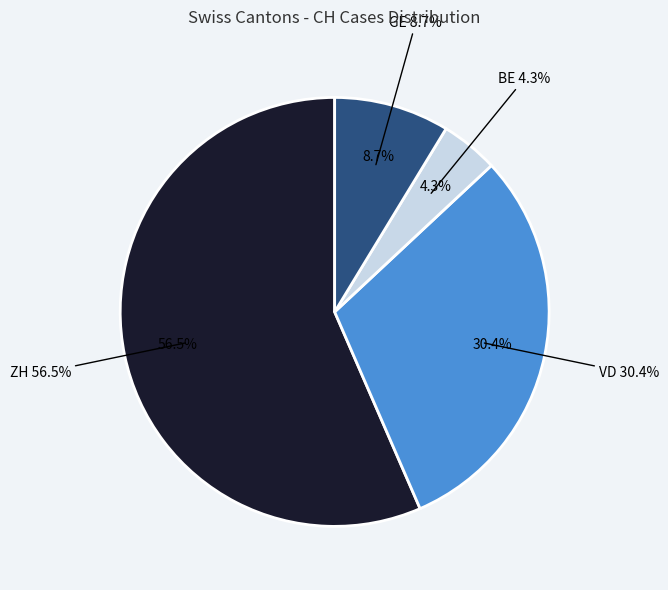

Does GE represent more than half of the total?

No